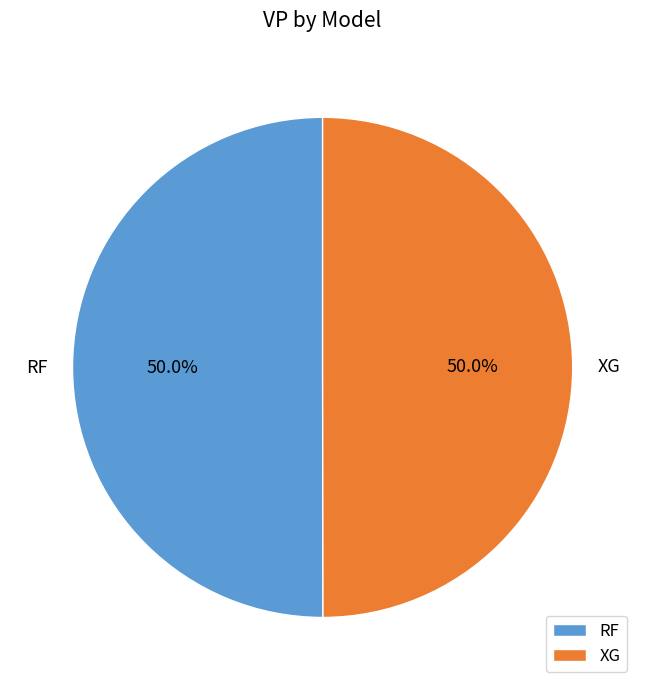

What is the ratio of the value at XG to the value at RF?

1.0